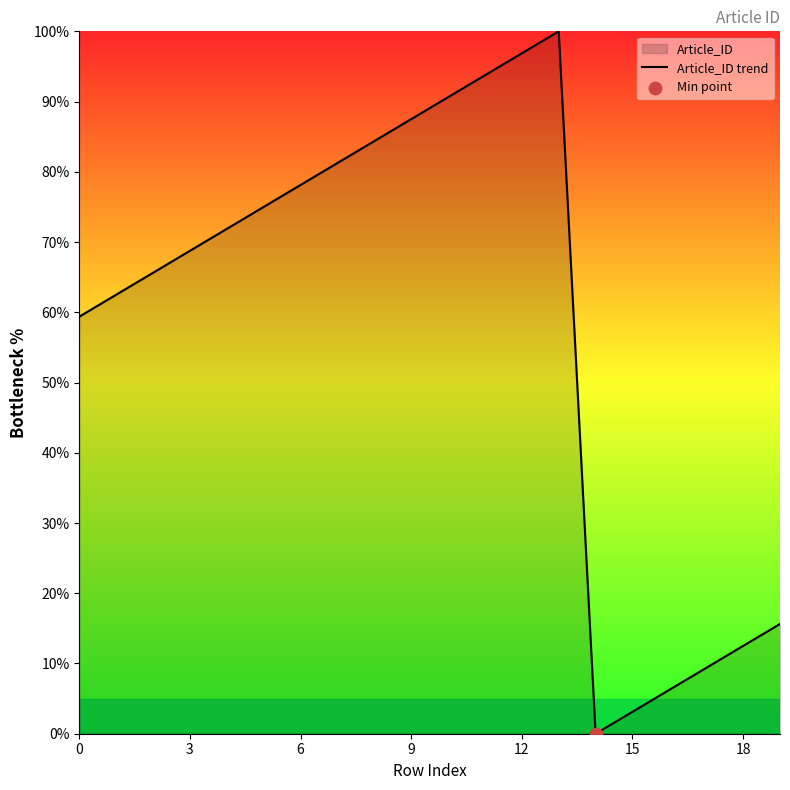

Which has a higher value, 17 or 7?

7